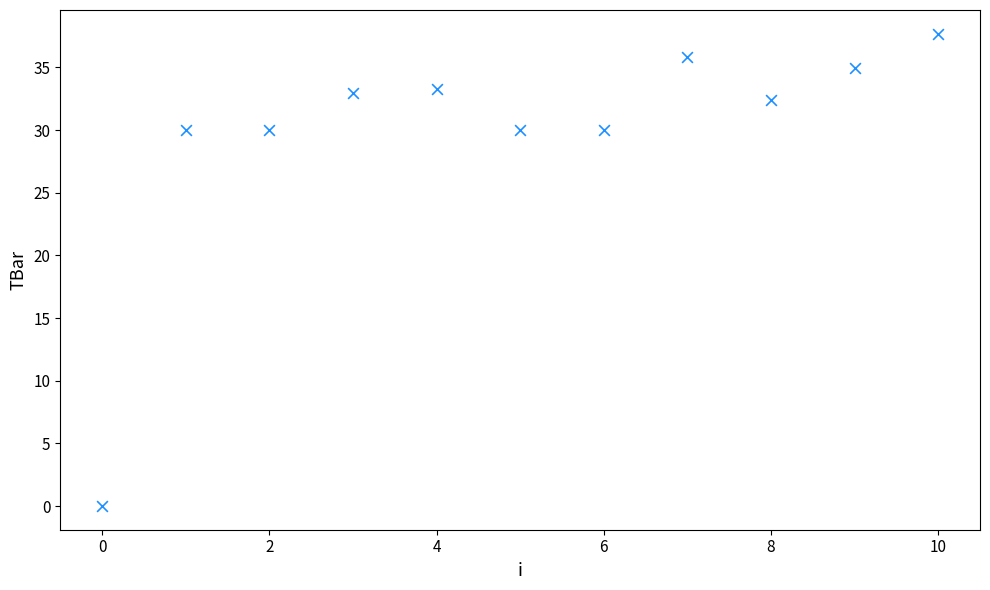

What is the range of Y values (max minus min)?

37.7